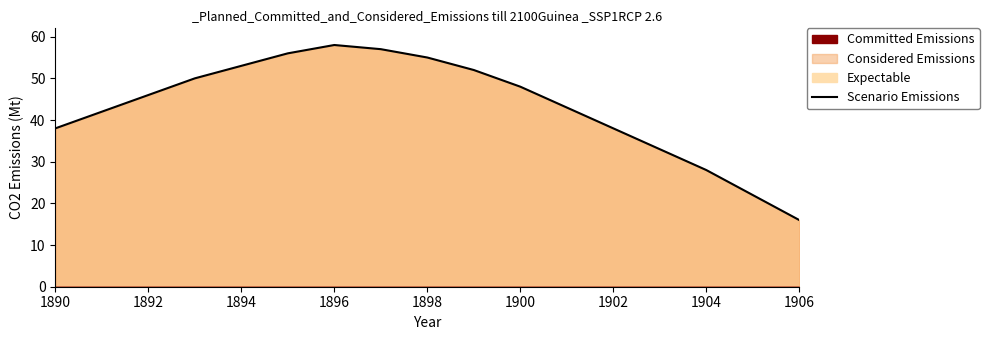

What is the average value?

43